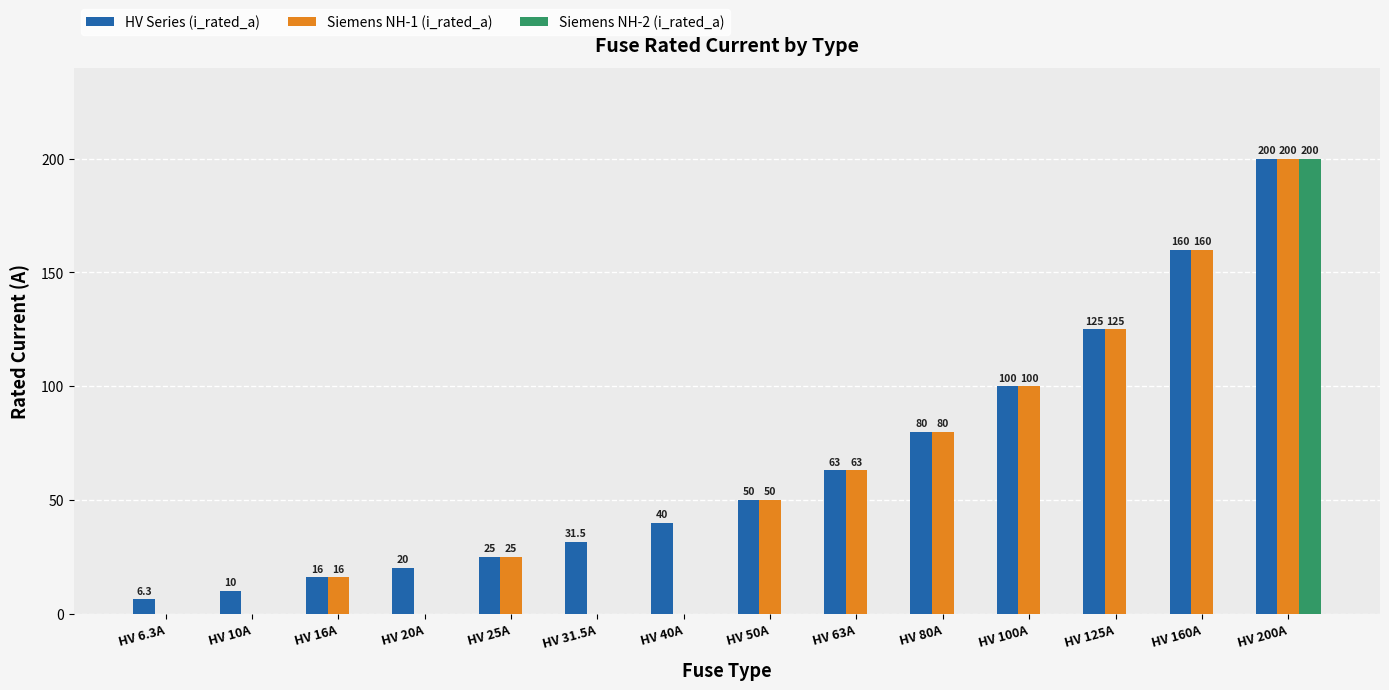

What are all the series names shown in the legend?

HV Series (i_rated_a), Siemens NH-1 (i_rated_a), Siemens NH-2 (i_rated_a)